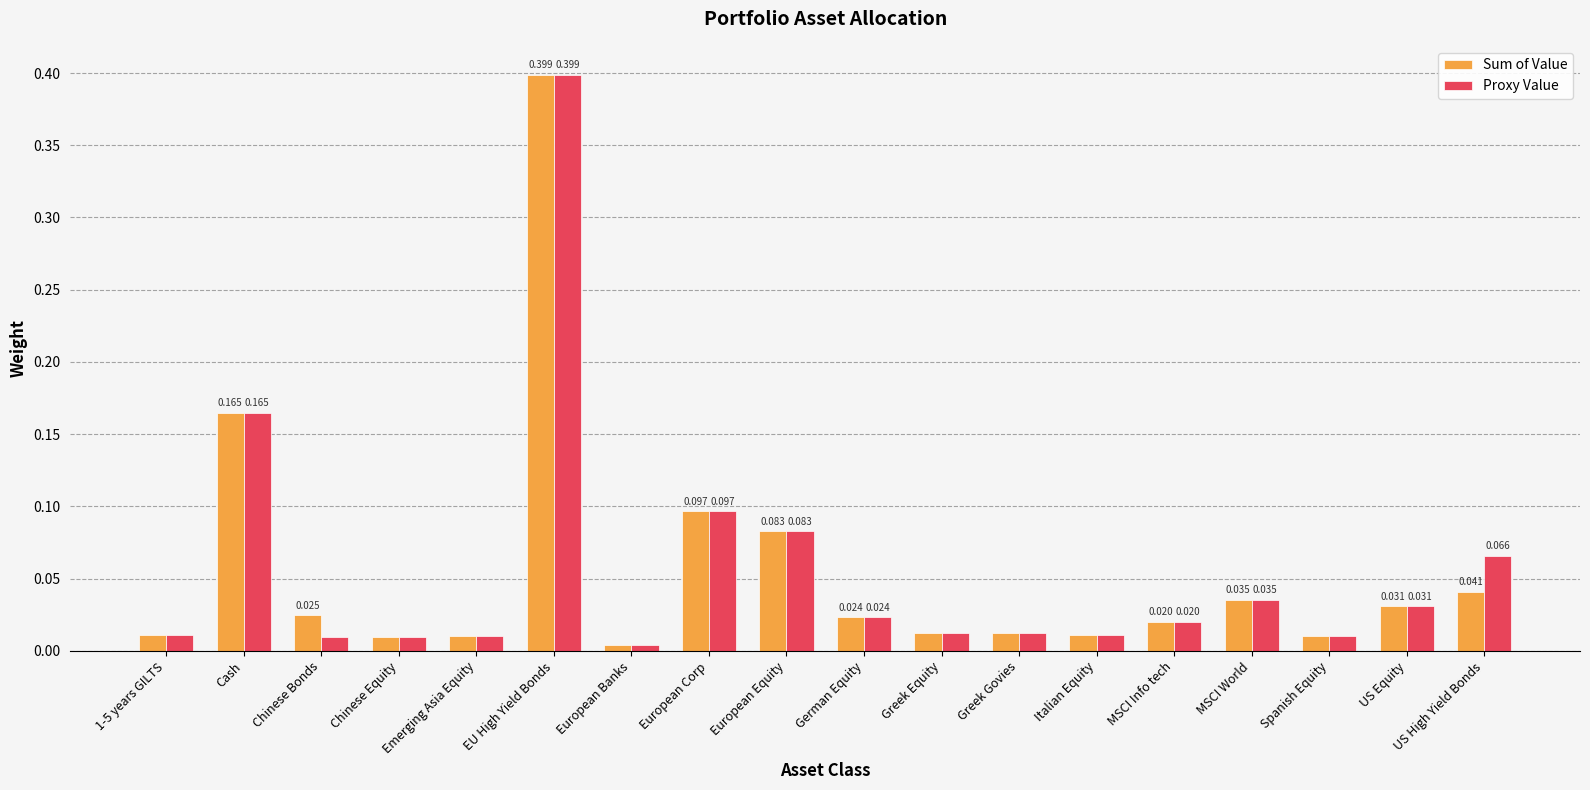

List the series in order of their overall mean, lowest first.

Sum of Value, Proxy Value